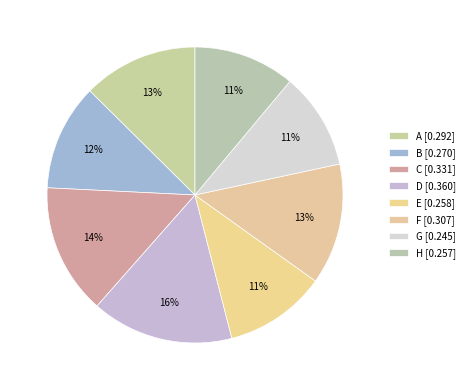

Is the sum of B and G greater than half?

No